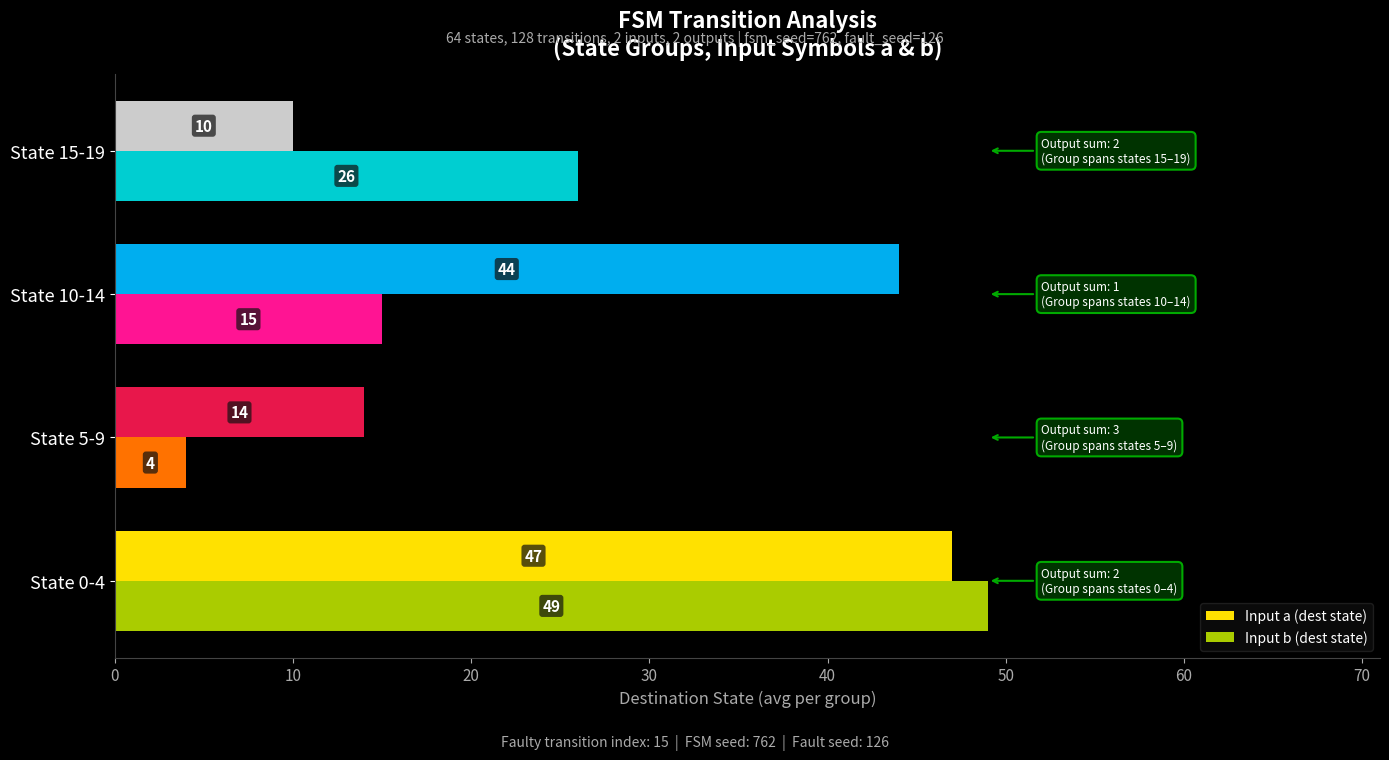

What are all the series names shown in the legend?

Input a (dest state), Input b (dest state)